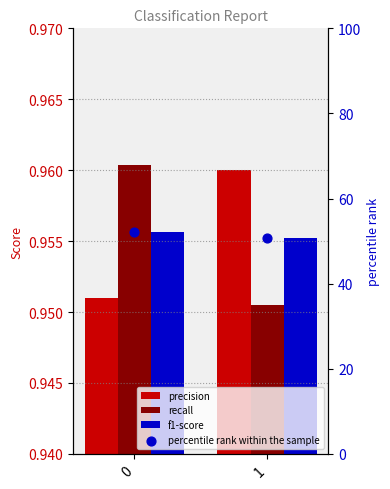

What is the total value across all series at 0?

2.9